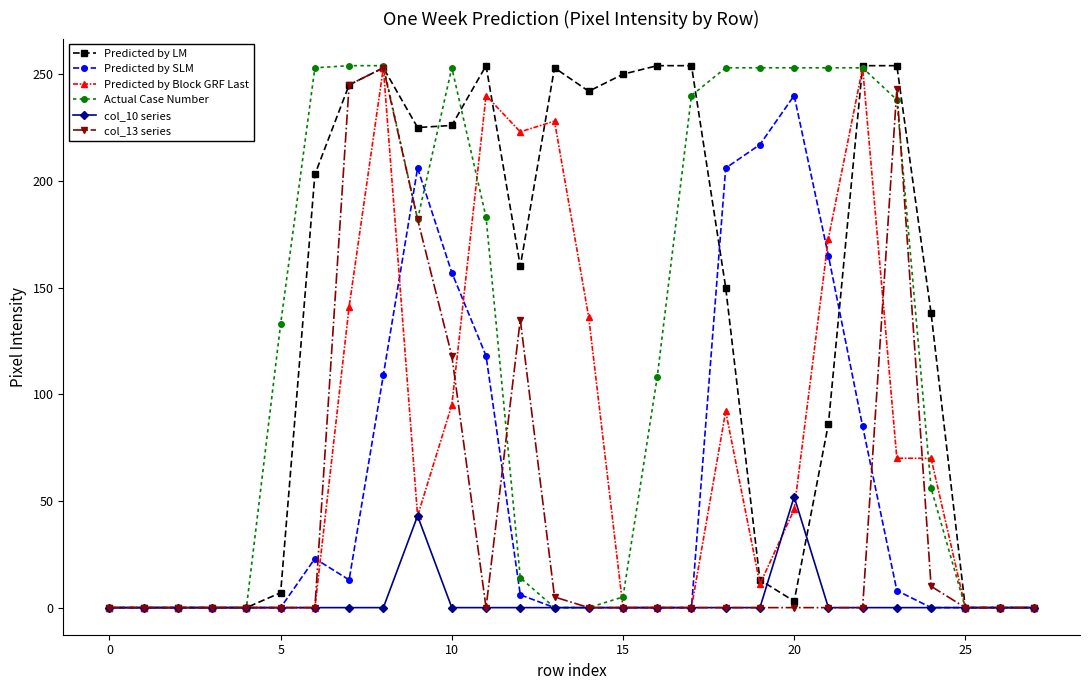

True or false: Predicted by SLM has more than 2 points higher than both neighbors.

True